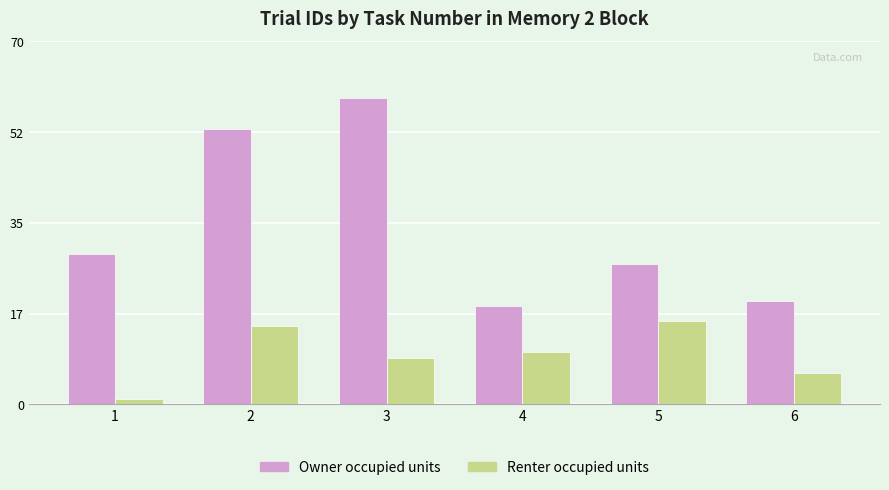

What are all the series names shown in the legend?

Owner occupied units, Renter occupied units